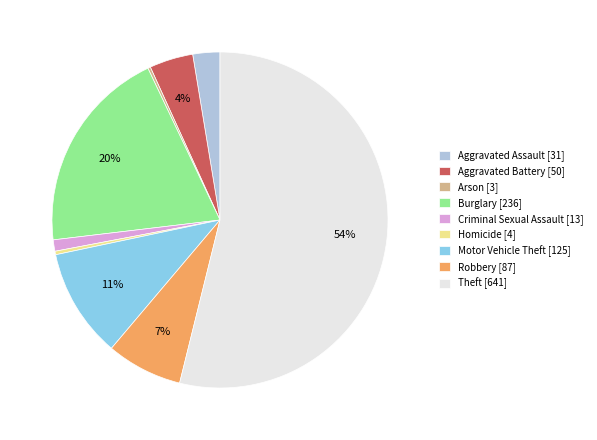

Which category has the biggest portion of the pie?

Theft